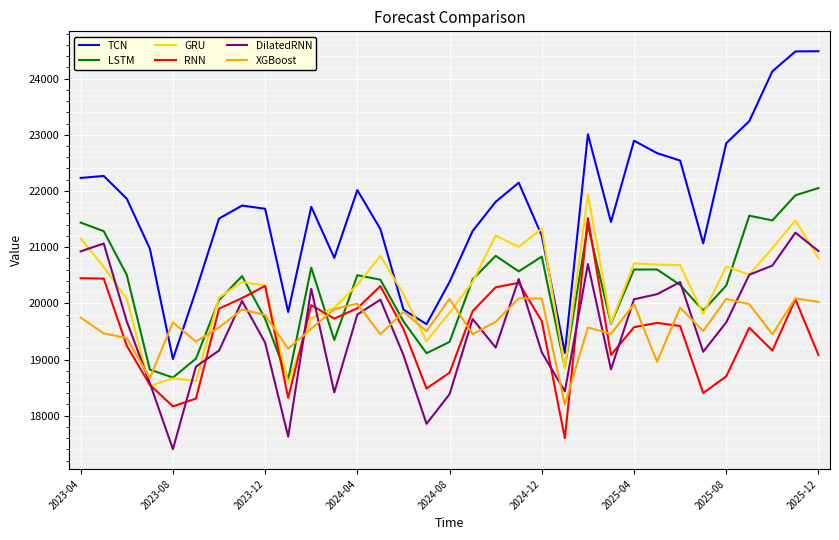

Which series has the largest range (max minus min)?

TCN